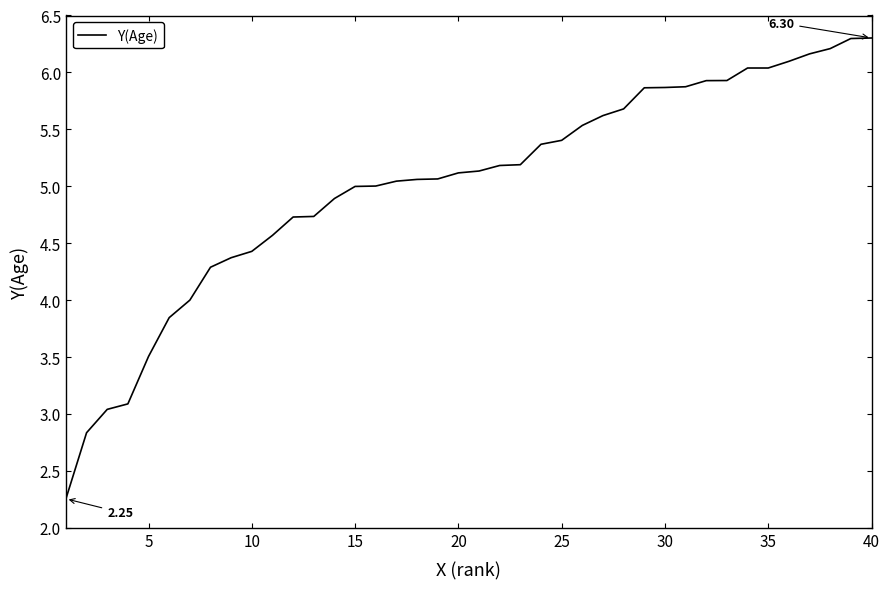

What is the difference between the maximum and minimum values?

4.0